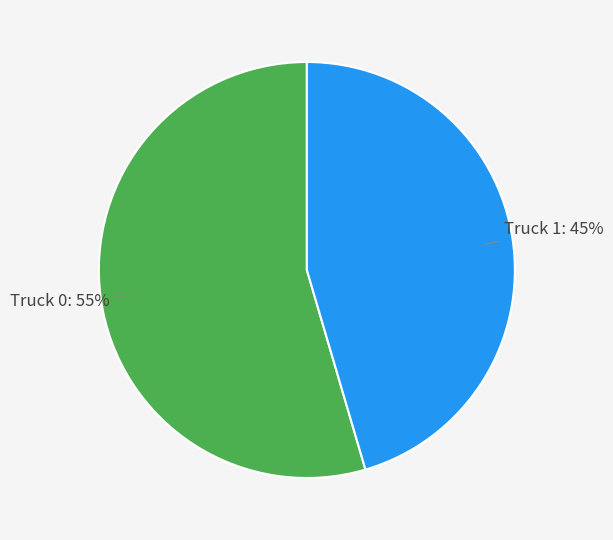

To the nearest percent, what is the average slice percentage?

50%